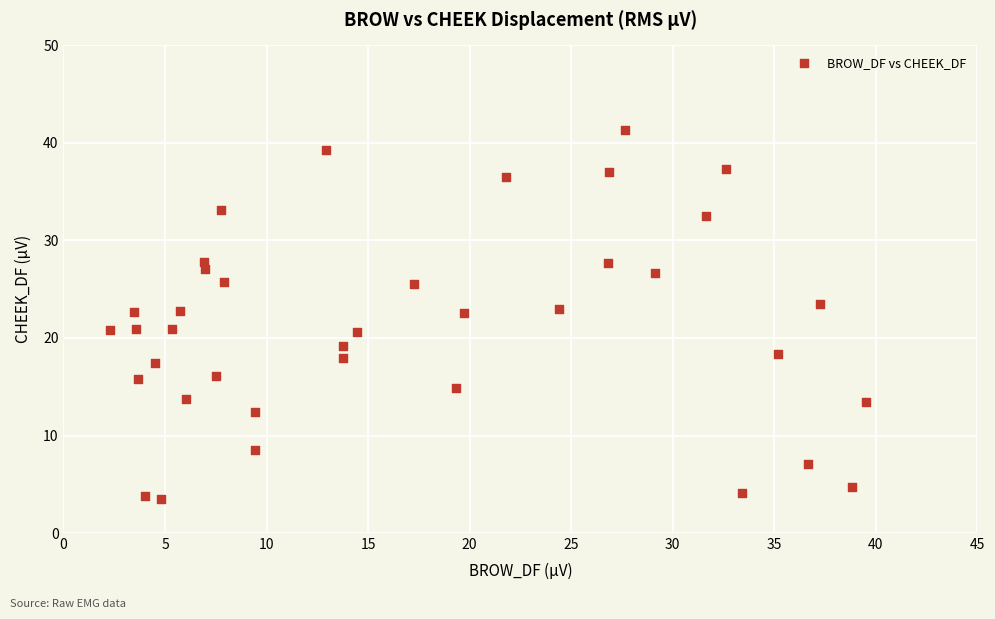

What is the range of Y values (max minus min)?

37.8